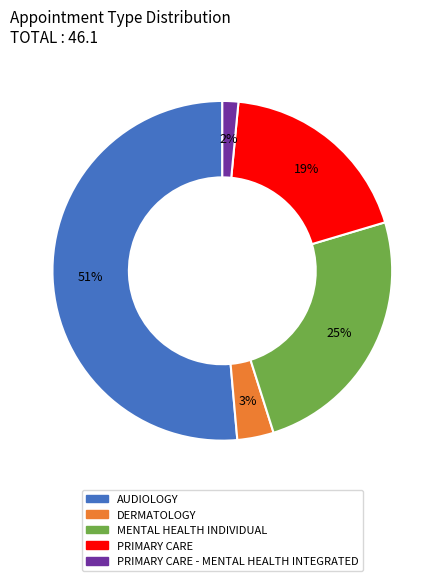

How many segments does this pie chart have?

5